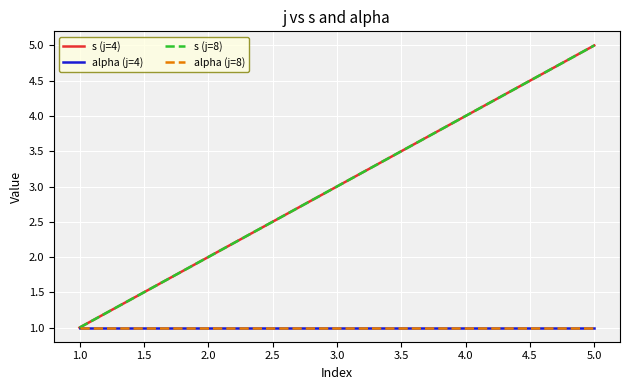

Does the chart display data point markers on the line(s)?

No